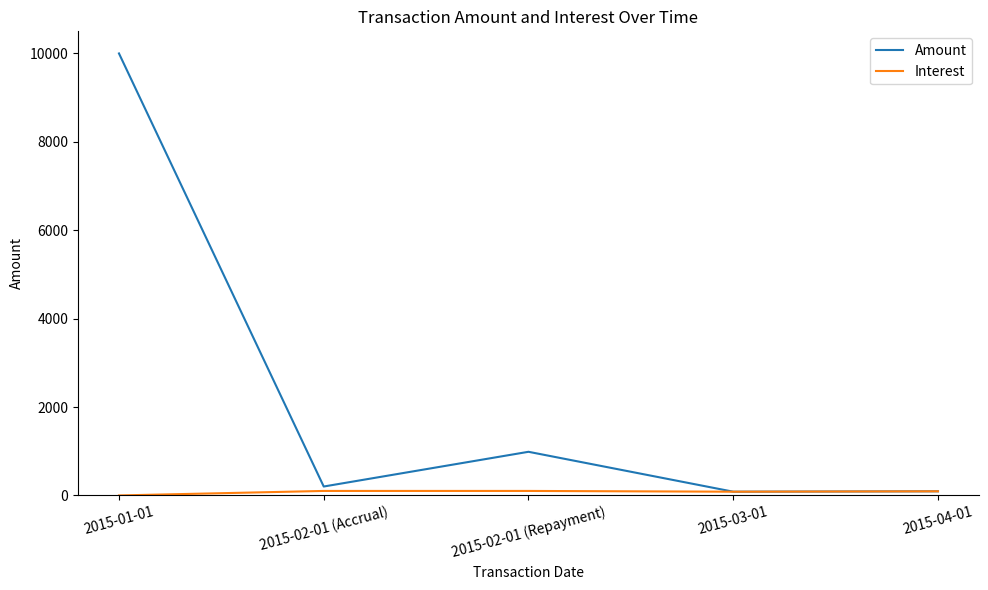

Which series has the largest range (max minus min)?

Amount